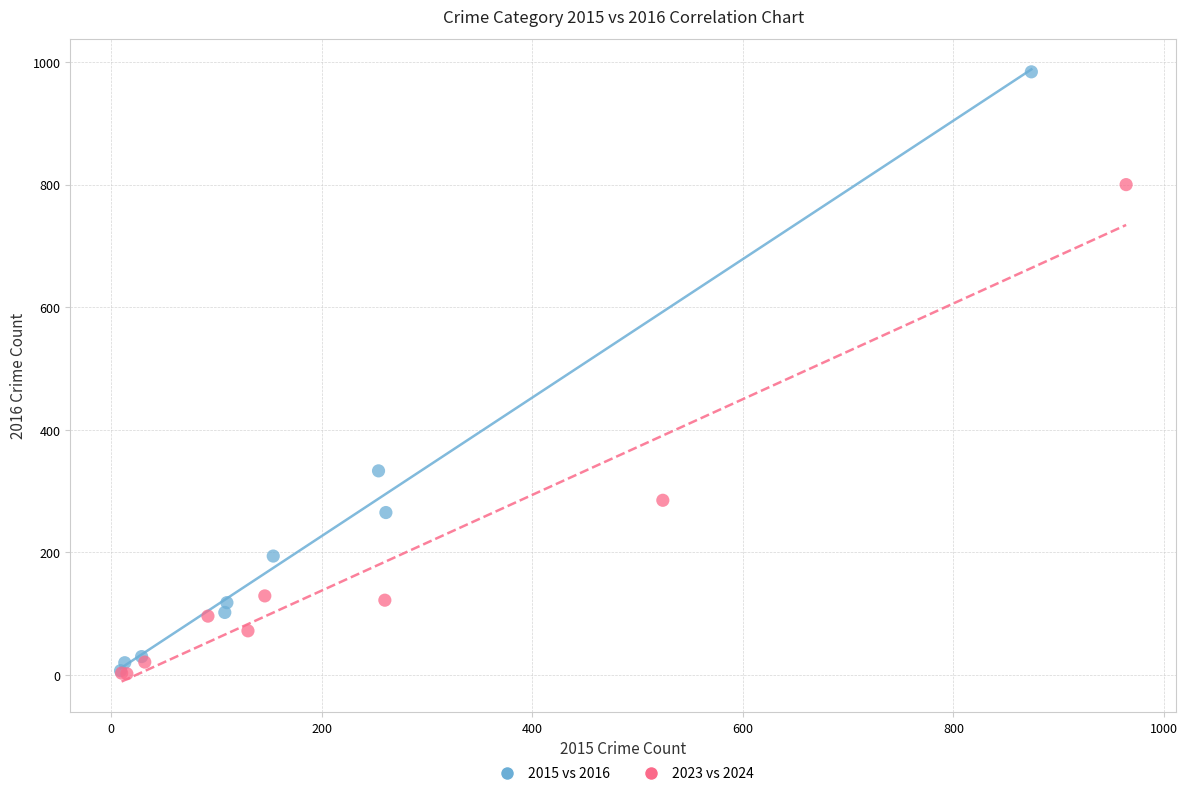

Which series contains the highest Y value?

2015 vs 2016